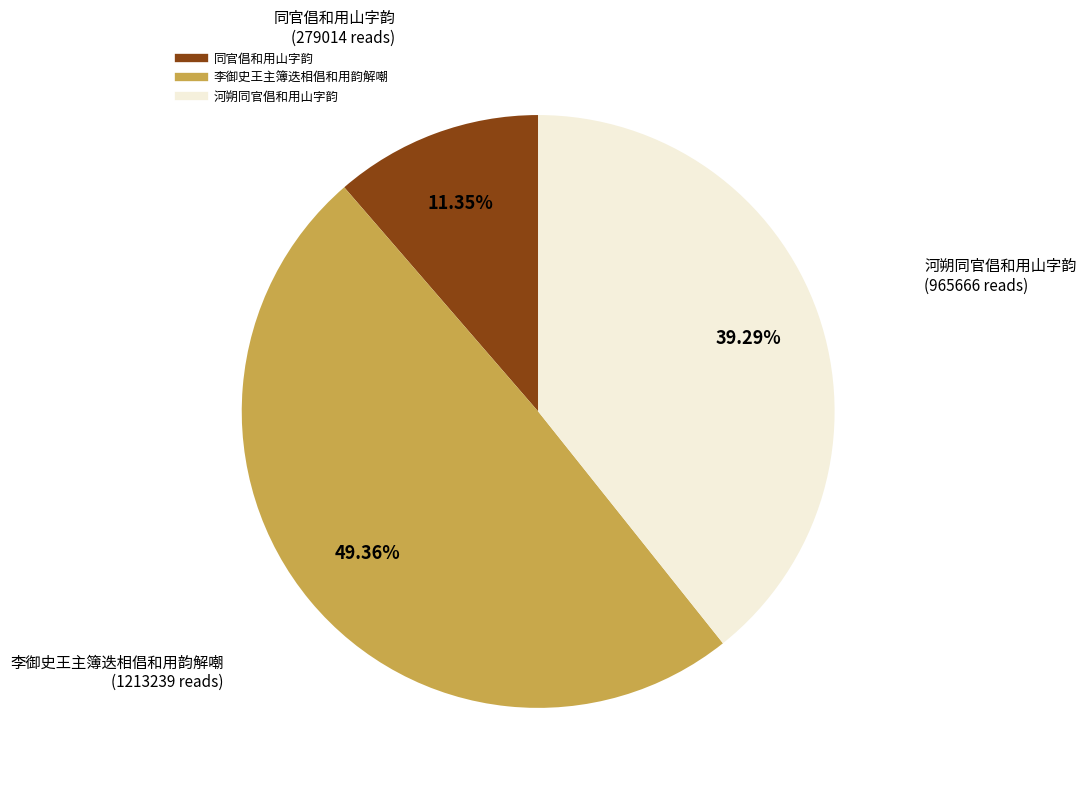

What is the ratio of the value at 河朔同官倡和用山字韵 to the value at 同官倡和用山字韵?

3.5